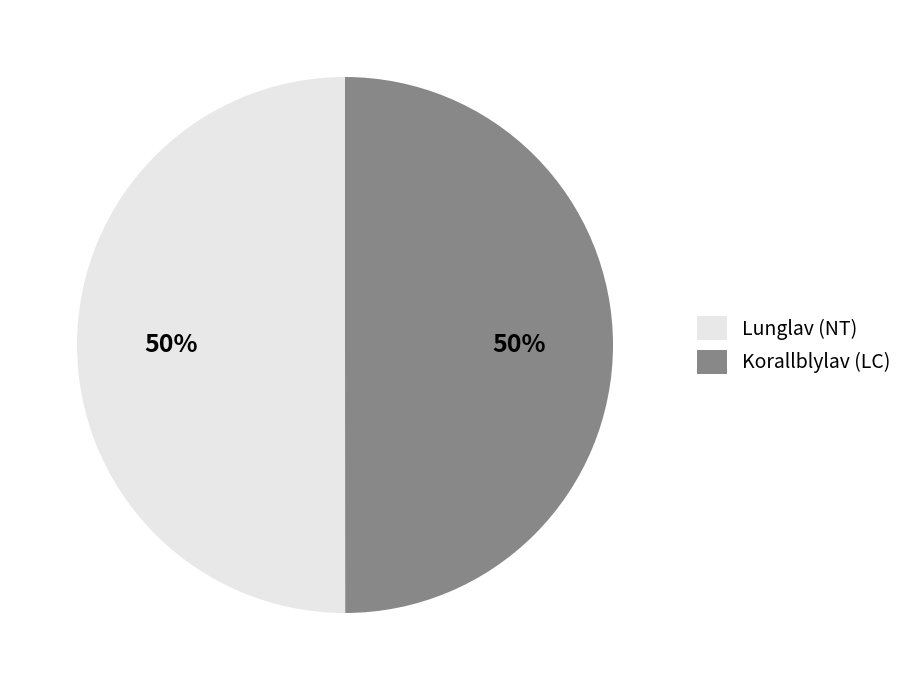

Is the sum of Korallblylav (LC) and Lunglav (NT) greater than half?

Yes